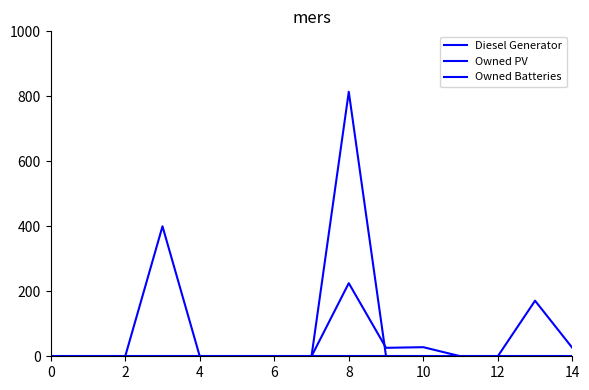

What is the sum of all Owned Batteries values?

814